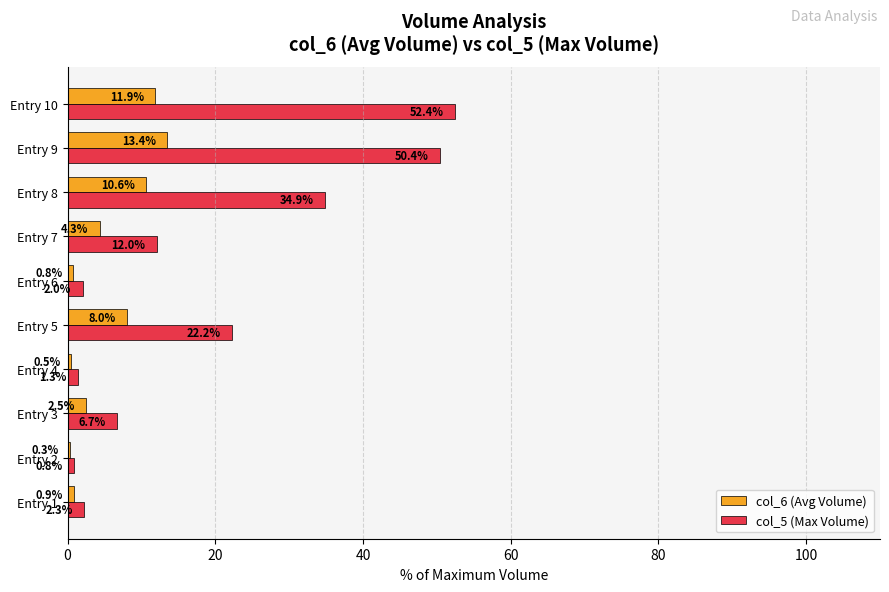

At which category does the chart reach its peak across all series?

Entry 10